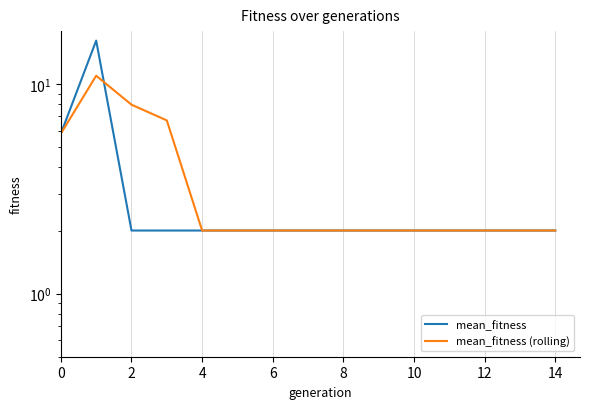

True or false: mean_fitness and mean_fitness (rolling) intersect in this chart.

True